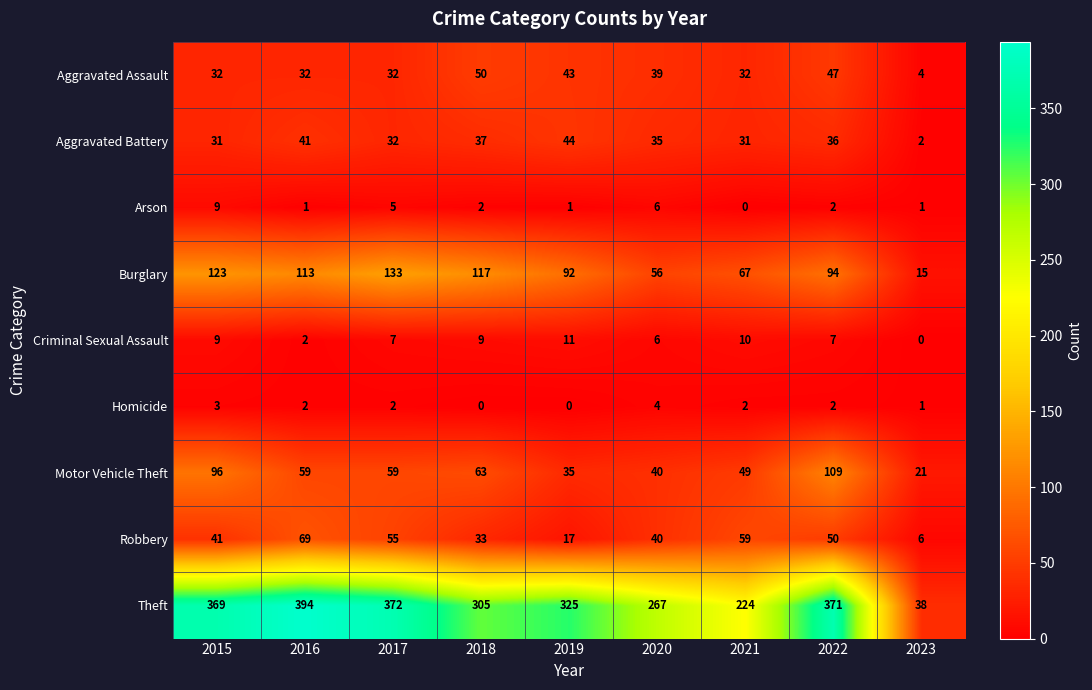

What is the sum of the Aggravated Assault values at 2018 and 2022?

97